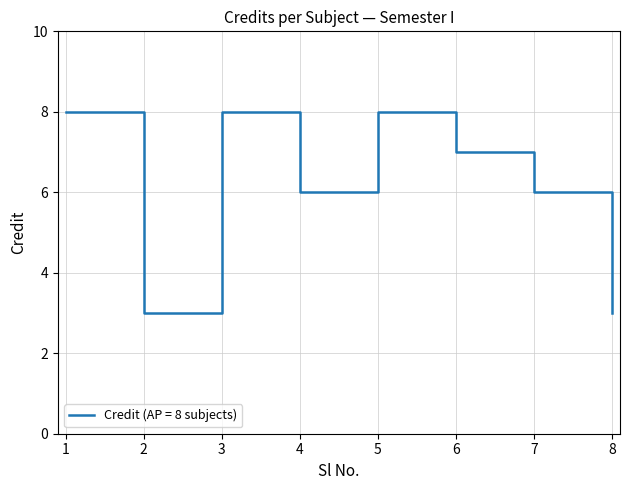

What is the change in value from 5 to 6?

-1